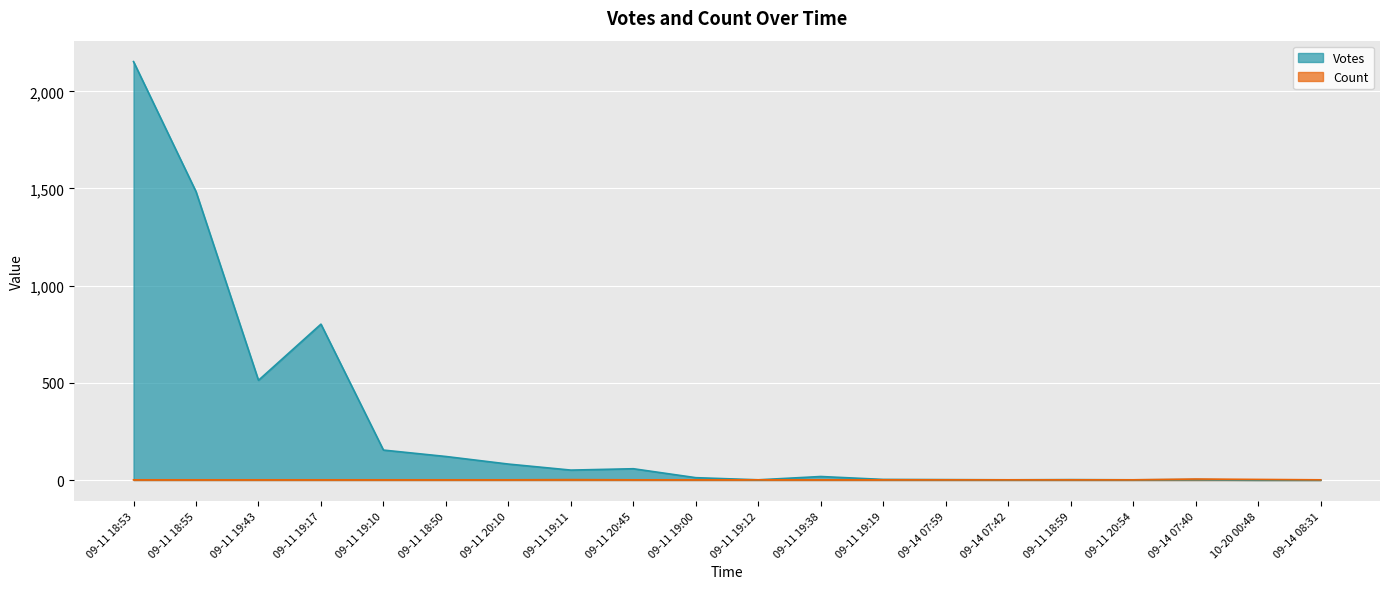

What is the average value of the Count series?

1